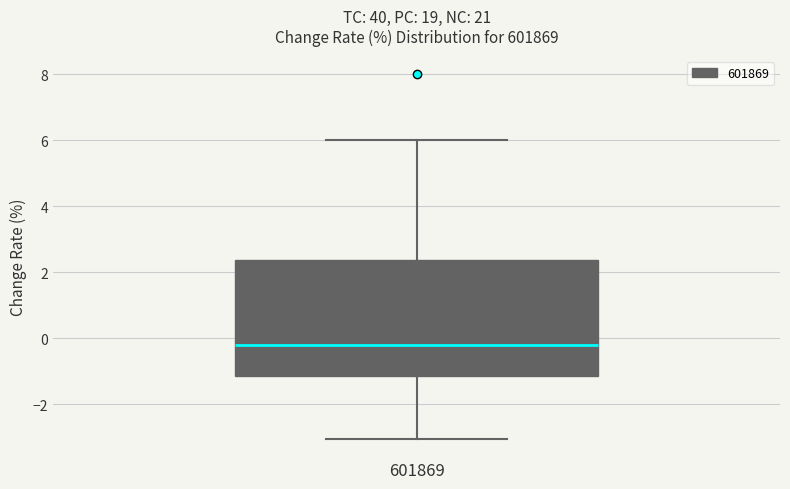

Where does the upper whisker of the box at x = 601869 end on the y-axis? The values are not printed on the chart, so give them approximately, as read against the axis.

6.0